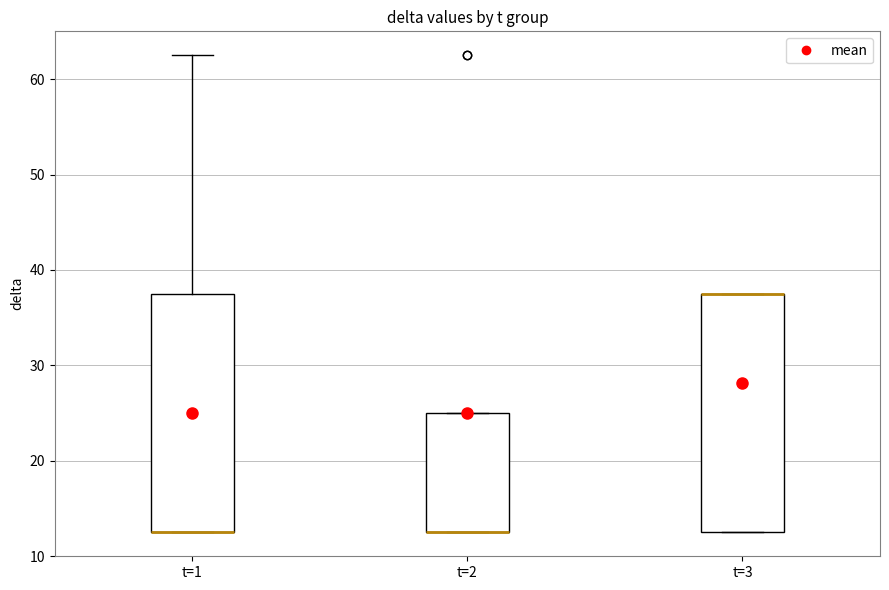

Reading left to right, transcribe this box plot: for each box, give where its median line is, the range the box spans, and where its two whiskers end, as read against the y-axis. The values are not printed on the chart, so give them approximately, as read against the axis.

t=1: median 13 (drawn on the box's lower edge), box 13 to 38, whiskers 13 to 63
t=2: median 13 (drawn on the box's lower edge), box 13 to 25, whiskers 13 to 25
t=3: median 38 (drawn on the box's upper edge), box 13 to 38, whiskers 13 to 38